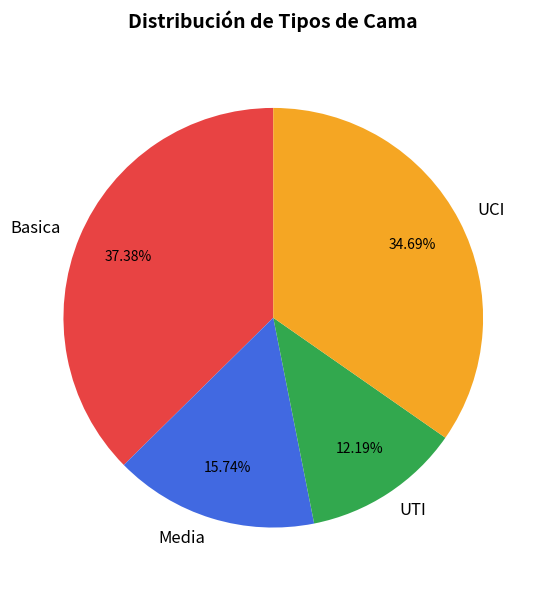

How many segments does this pie chart have?

4